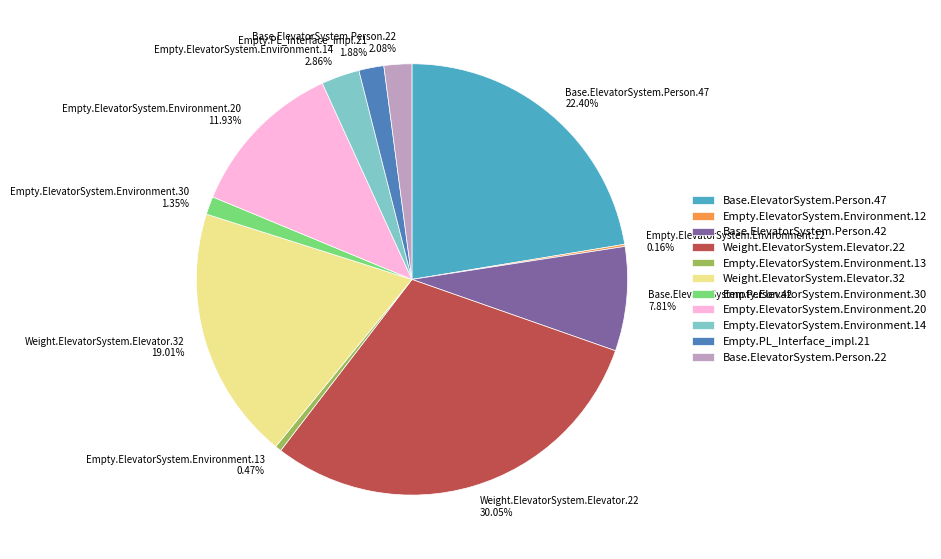

Approximately how many times larger is the value at Weight.ElevatorSystem.Elevator.22 30.05% compared to Empty.ElevatorSystem.Environment.14 2.86%?

10.5